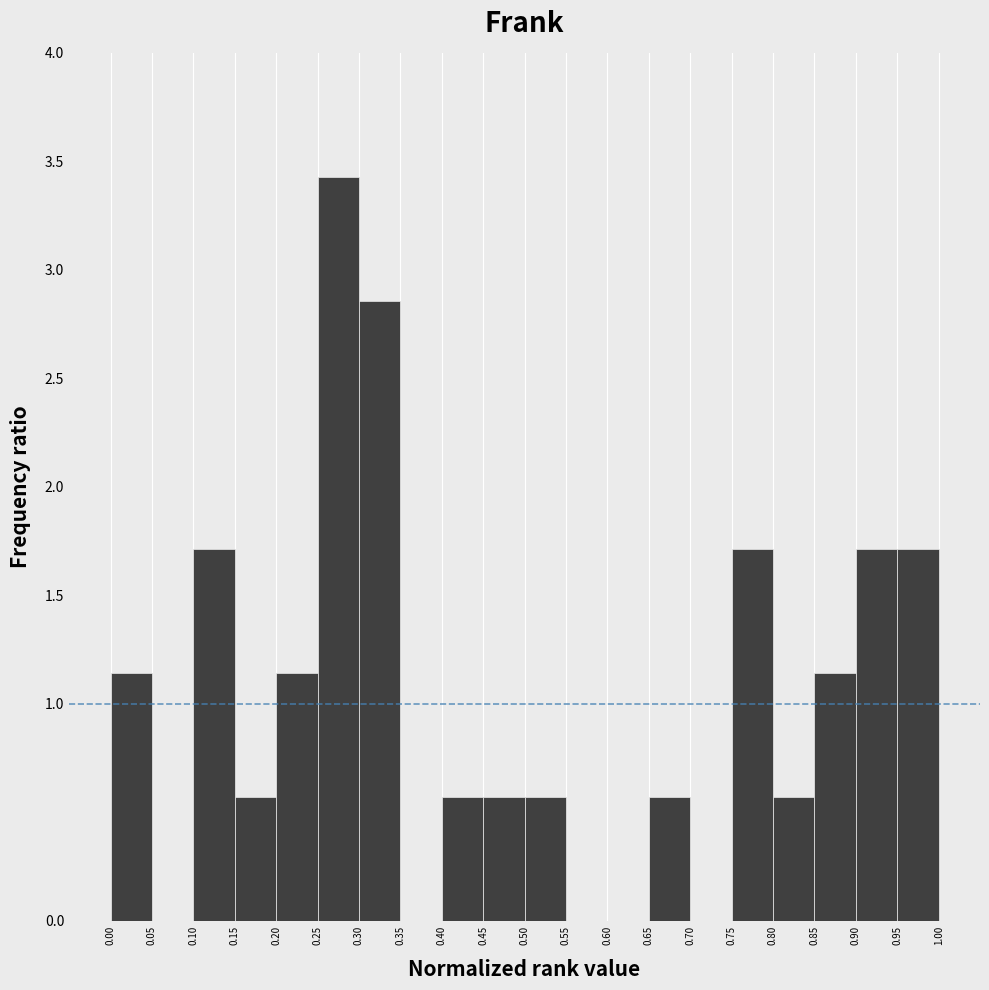

Reading left to right, list every bar in this chart as the range it spans on the x-axis followed by its height. The values are not printed on the chart, so give them approximately, as read against the axis.

0.00 to 0.05: 1.15
0.05 to 0.10: 0
0.10 to 0.15: 1.70
0.15 to 0.20: 0.55
0.20 to 0.25: 1.15
0.25 to 0.30: 3.45
0.30 to 0.35: 2.85
0.35 to 0.40: 0
0.40 to 0.45: 0.55
0.45 to 0.50: 0.55
0.50 to 0.55: 0.55
0.55 to 0.60: 0
0.60 to 0.65: 0
0.65 to 0.70: 0.55
0.70 to 0.75: 0
0.75 to 0.80: 1.70
0.80 to 0.85: 0.55
0.85 to 0.90: 1.15
0.90 to 0.95: 1.70
0.95 to 1.00: 1.70